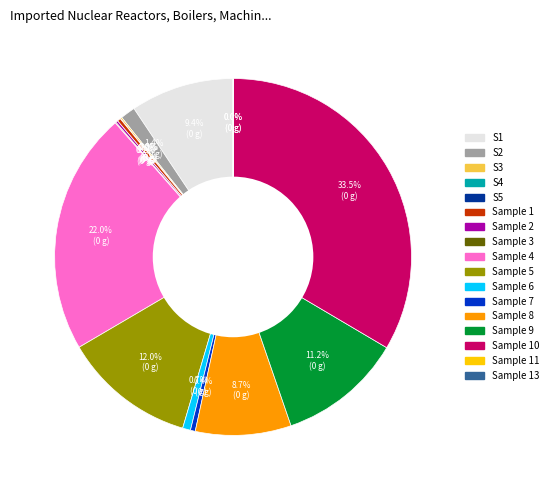

Is there any slice that represents more than half of the pie?

No